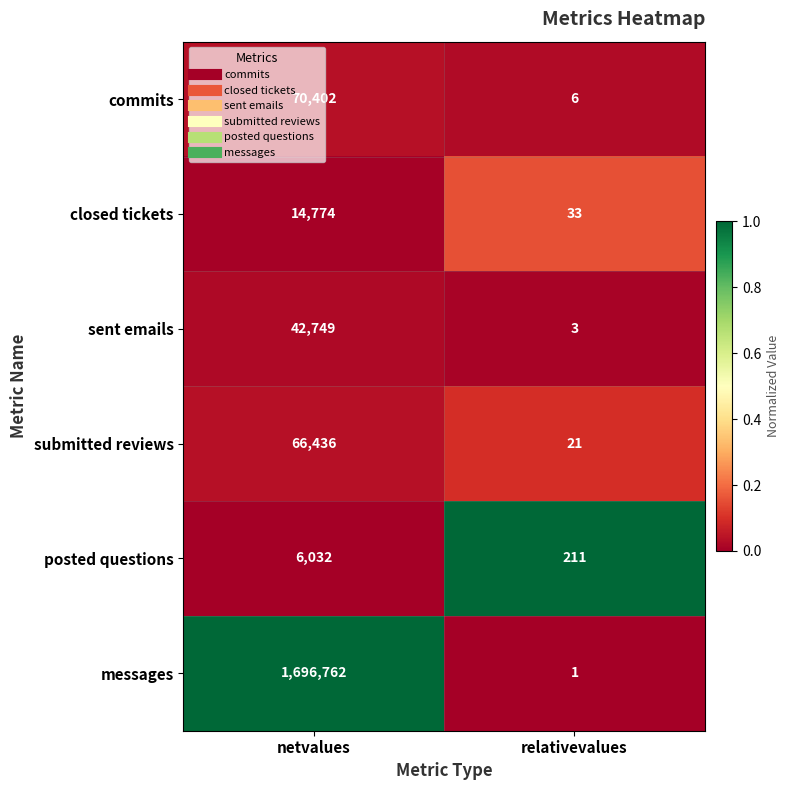

Is the value of messages at netvalues greater than the value of sent emails at netvalues?

Yes